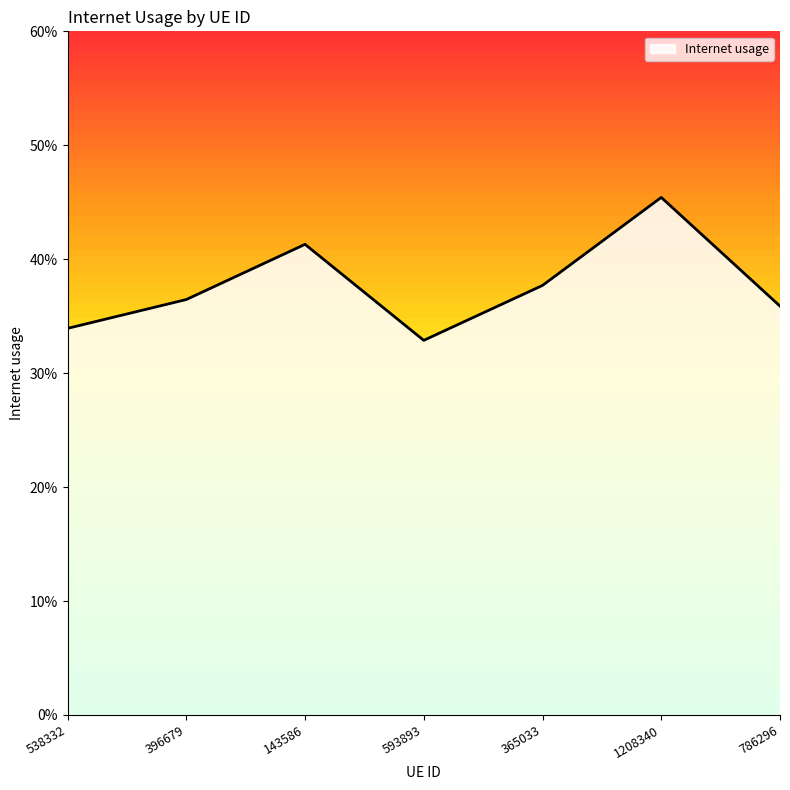

True or false: the data has more than 2 interior local peaks.

False